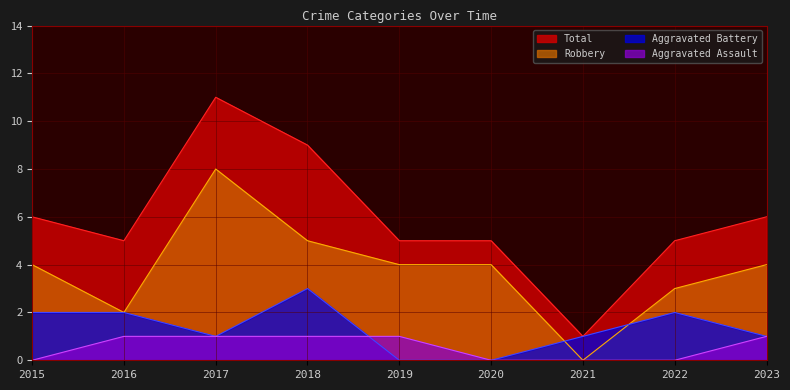

List the series in order of their peak value, highest first.

Total, Robbery, Aggravated Battery, Aggravated Assault